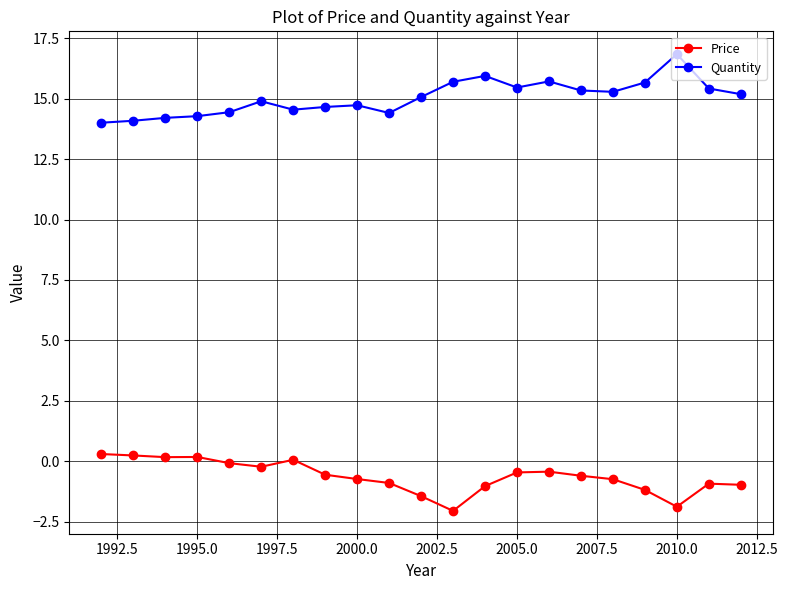

True or false: Price and Quantity cross at least once.

False